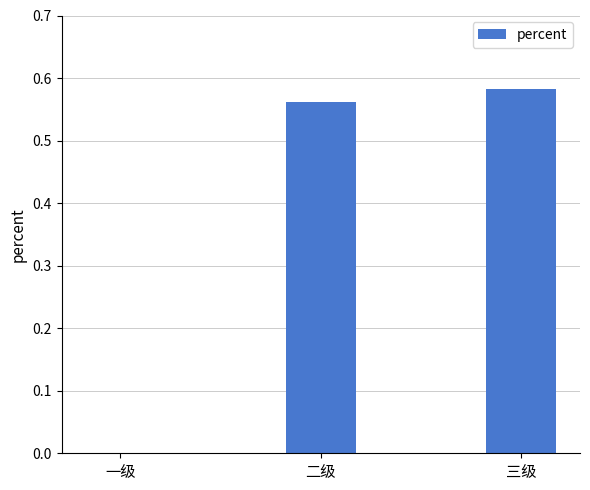

Which category has the highest value across all series?

三级